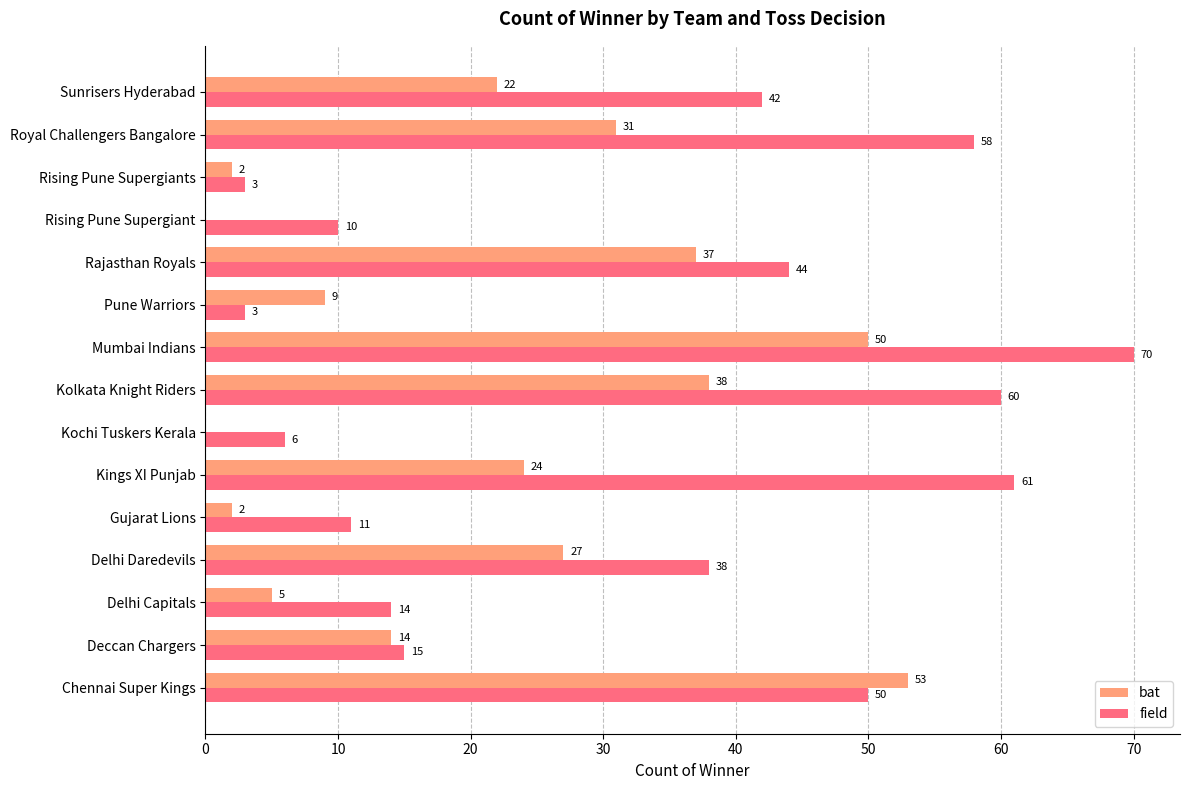

Which category has the highest value across all series?

Mumbai Indians